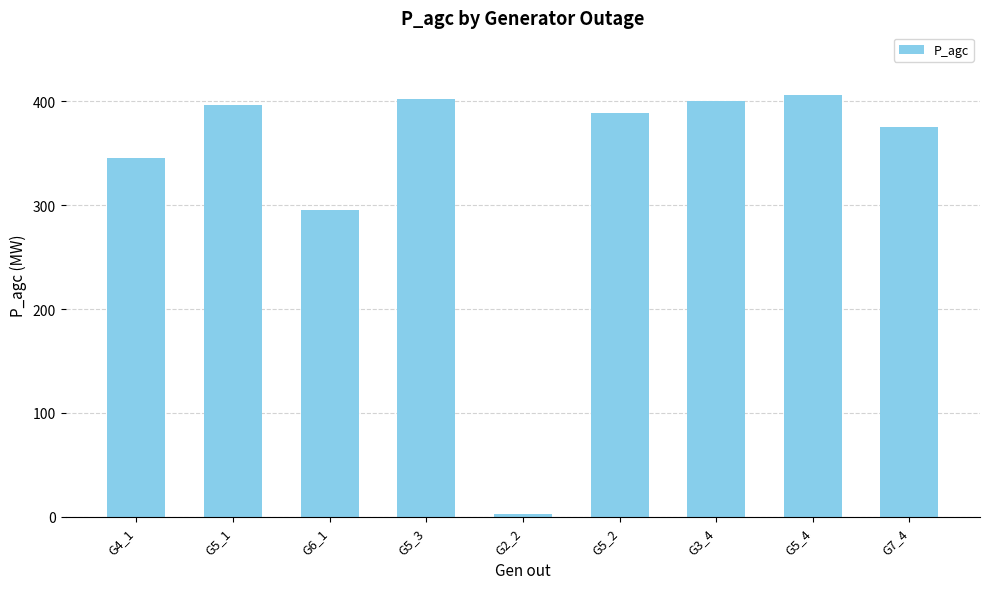

Count the number of data series in this chart.

1